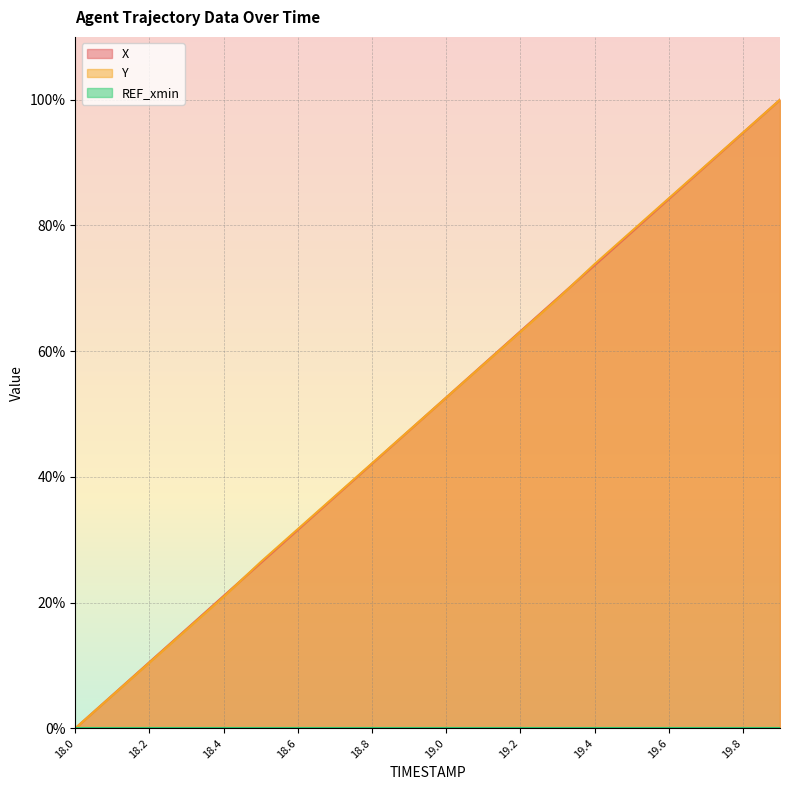

How many data points does each series have?

20